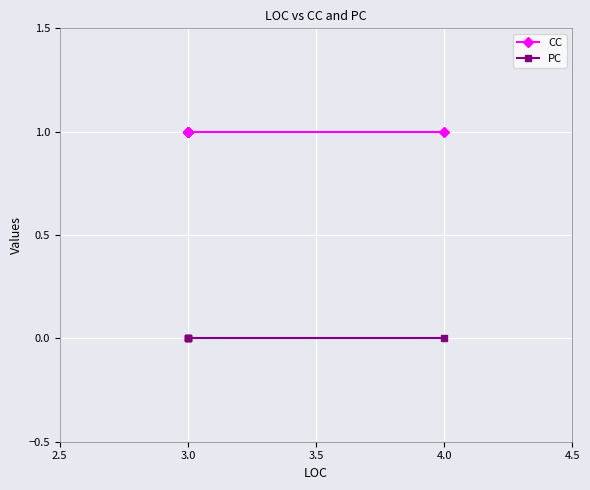

What is the difference between the highest and lowest values at 3.0?

1